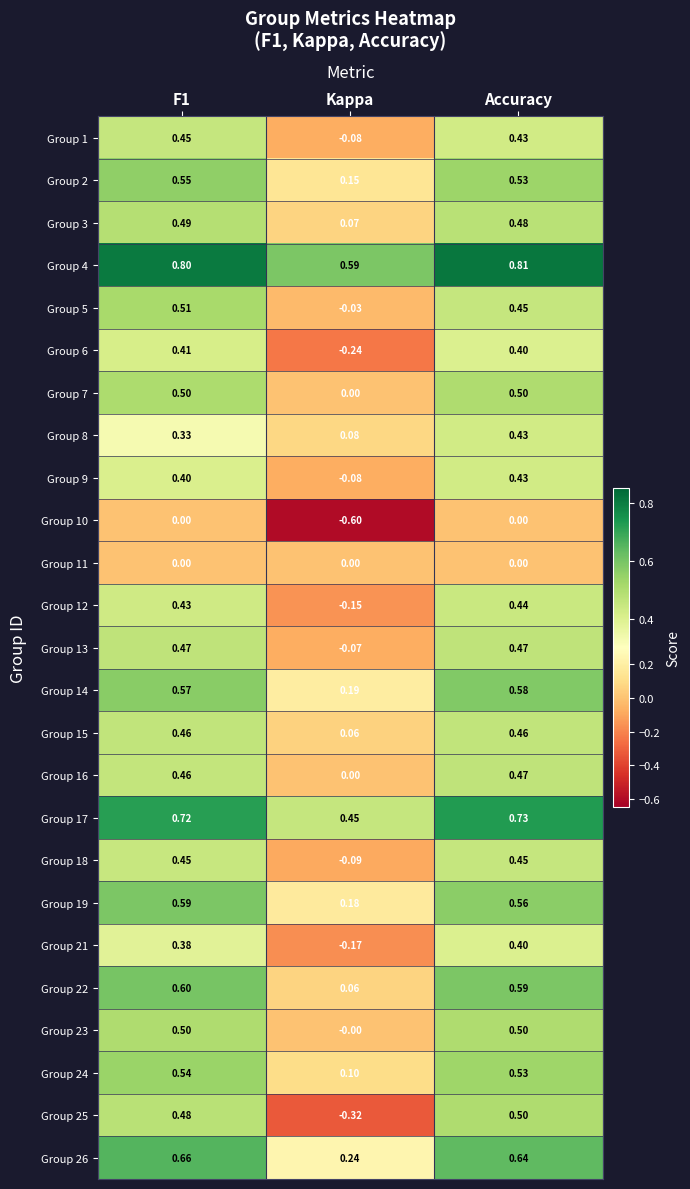

Which series has the largest total across all categories?

Group 4